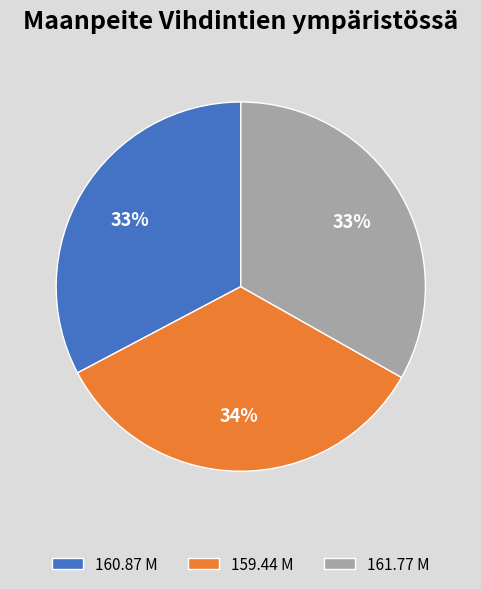

Count the number of slices in the pie.

3